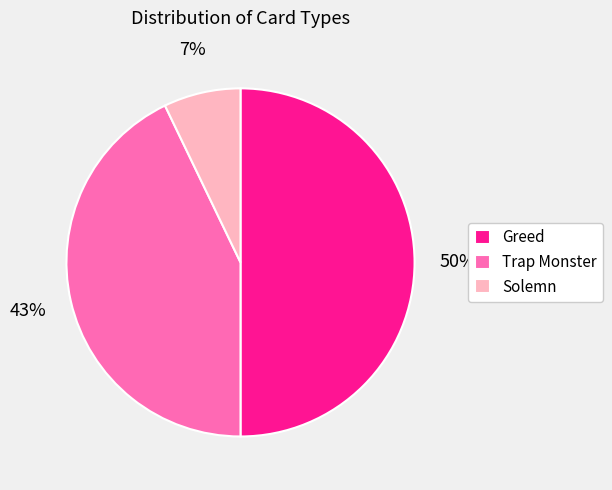

Combined, do Trap Monster and Greed account for over 50%?

Yes